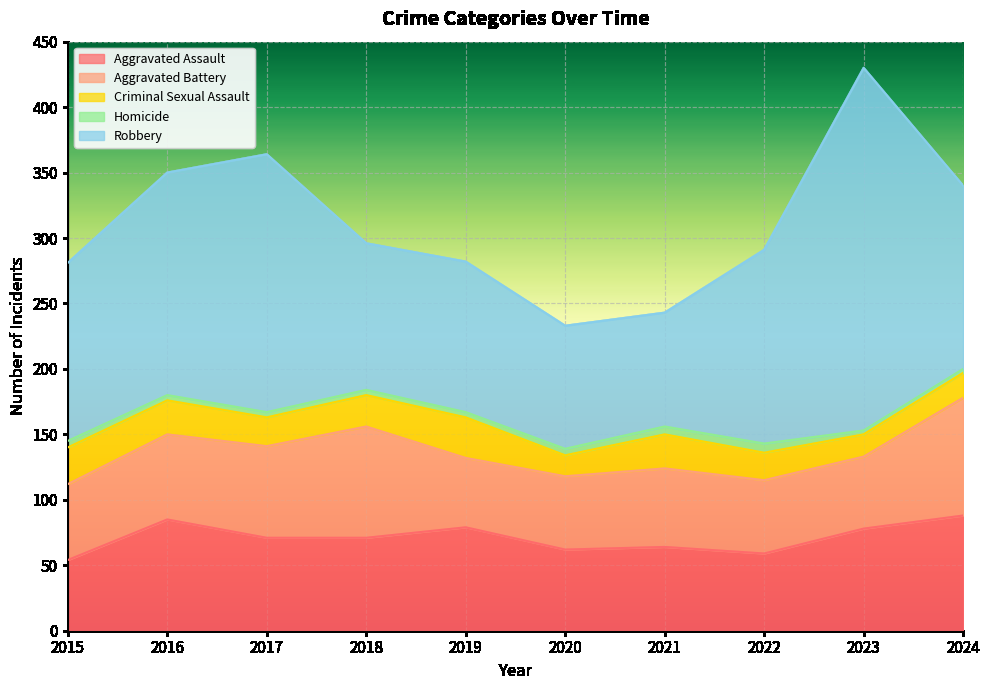

What is the smallest value displayed?

3